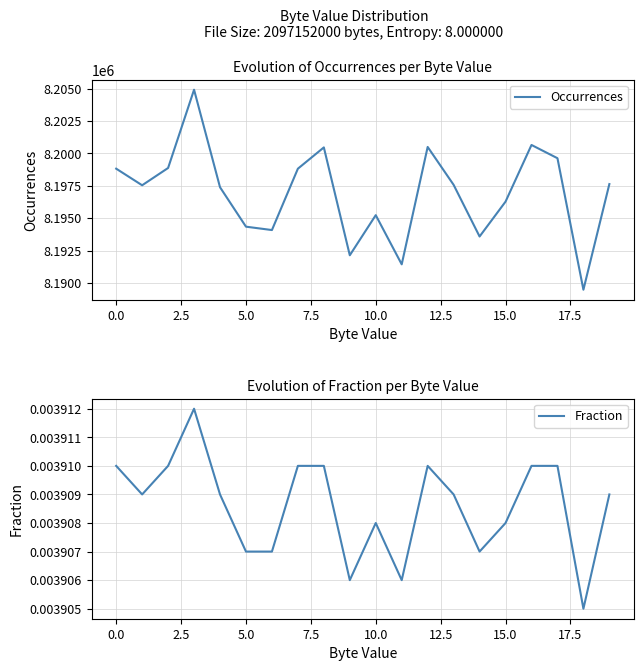

List the series in order of their peak value, lowest first.

Fraction, Occurrences